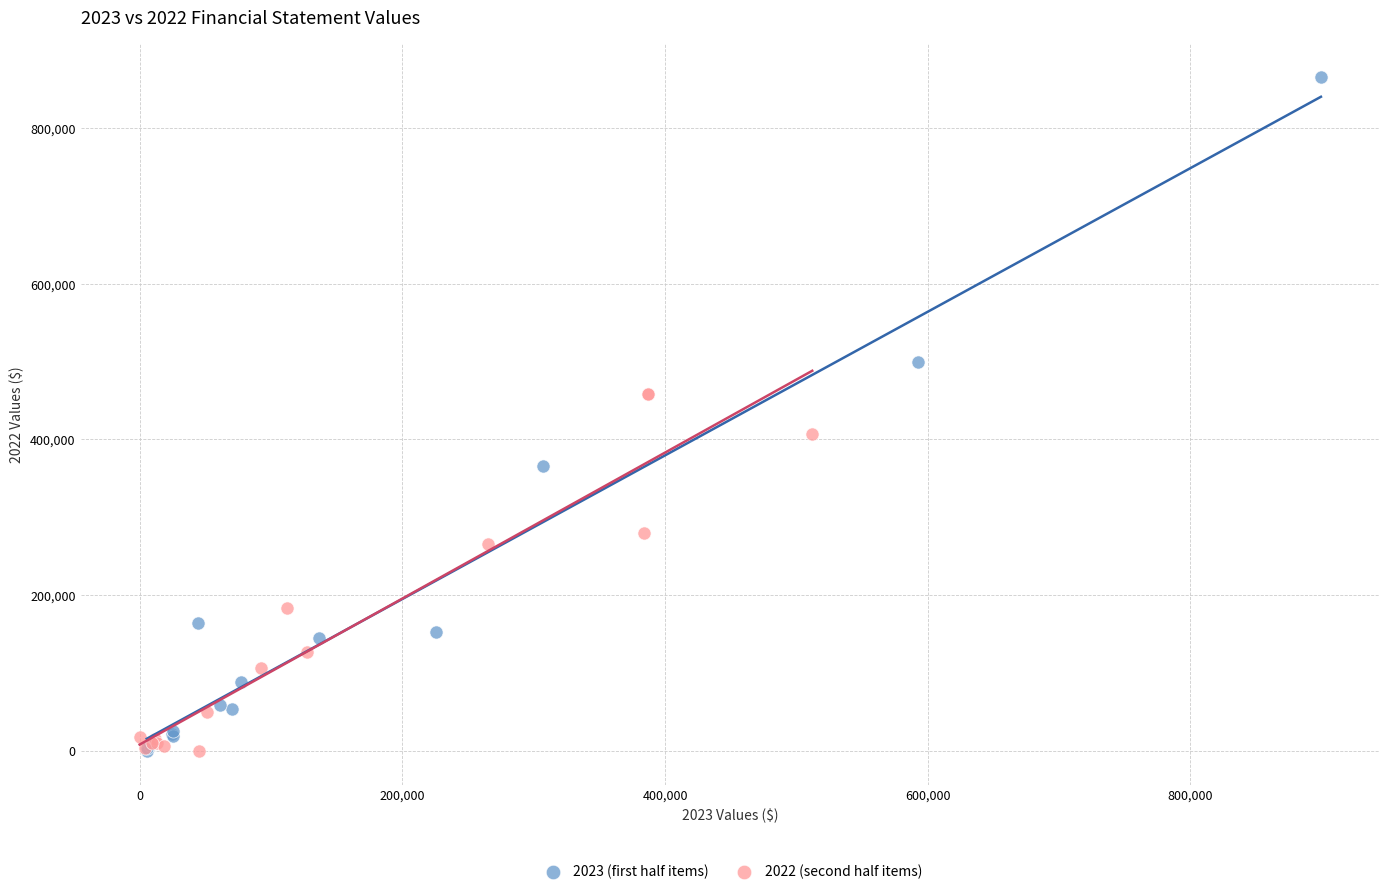

What are all the series names shown in the legend?

2023 (first half items), 2022 (second half items)